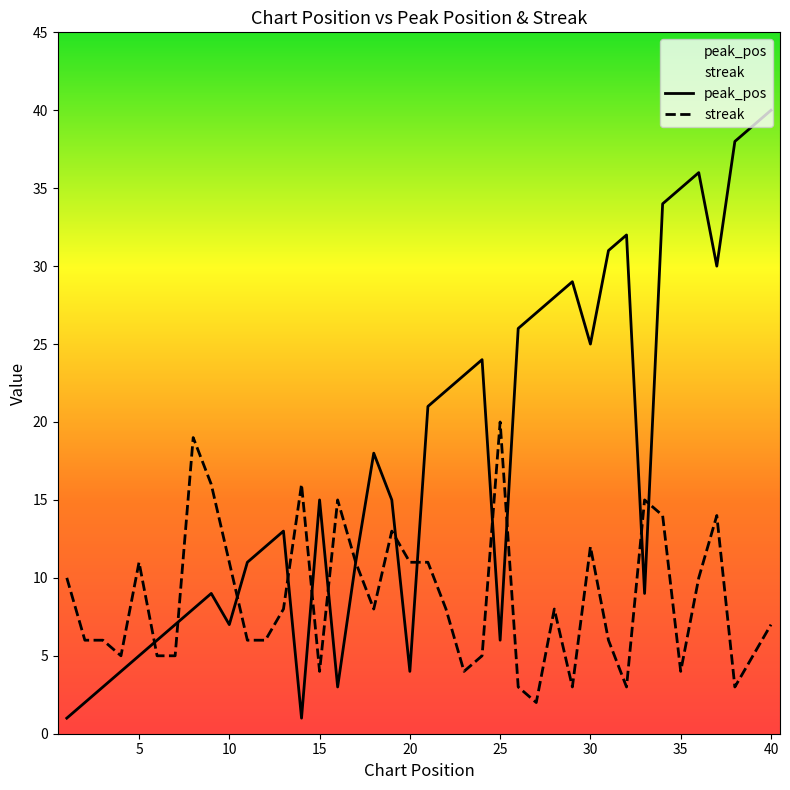

What is the average value of the streak series?

9